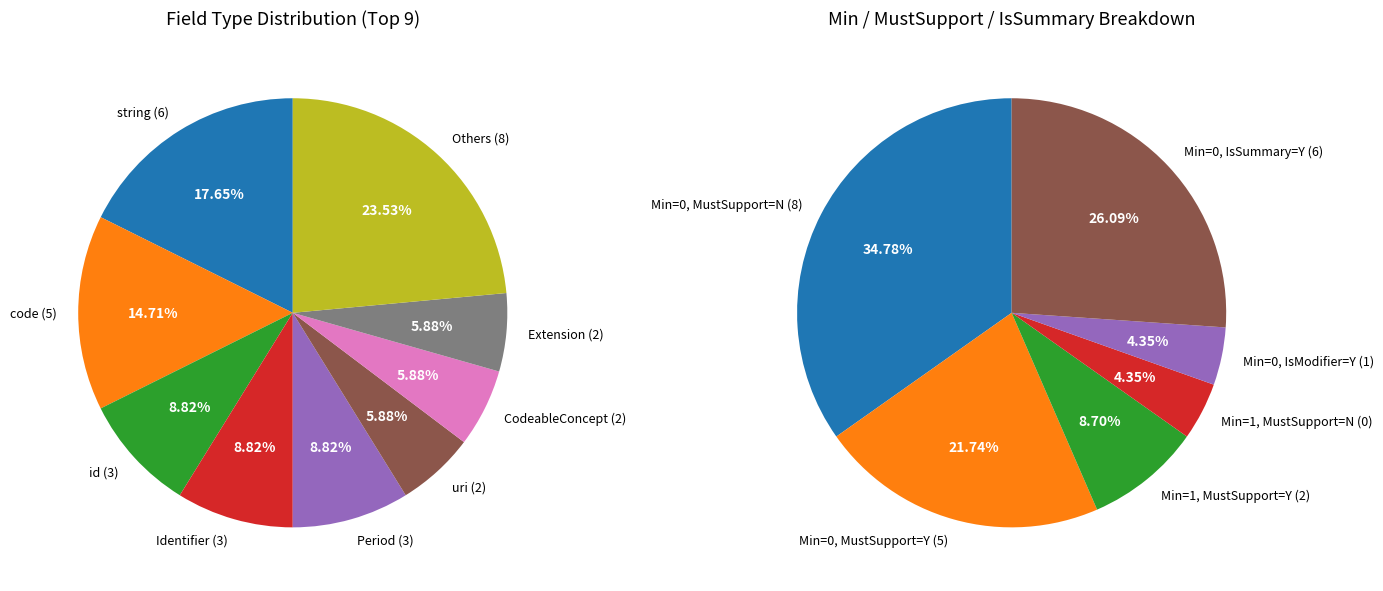

The 4 slice represents 1% of the pie. True or false?

False